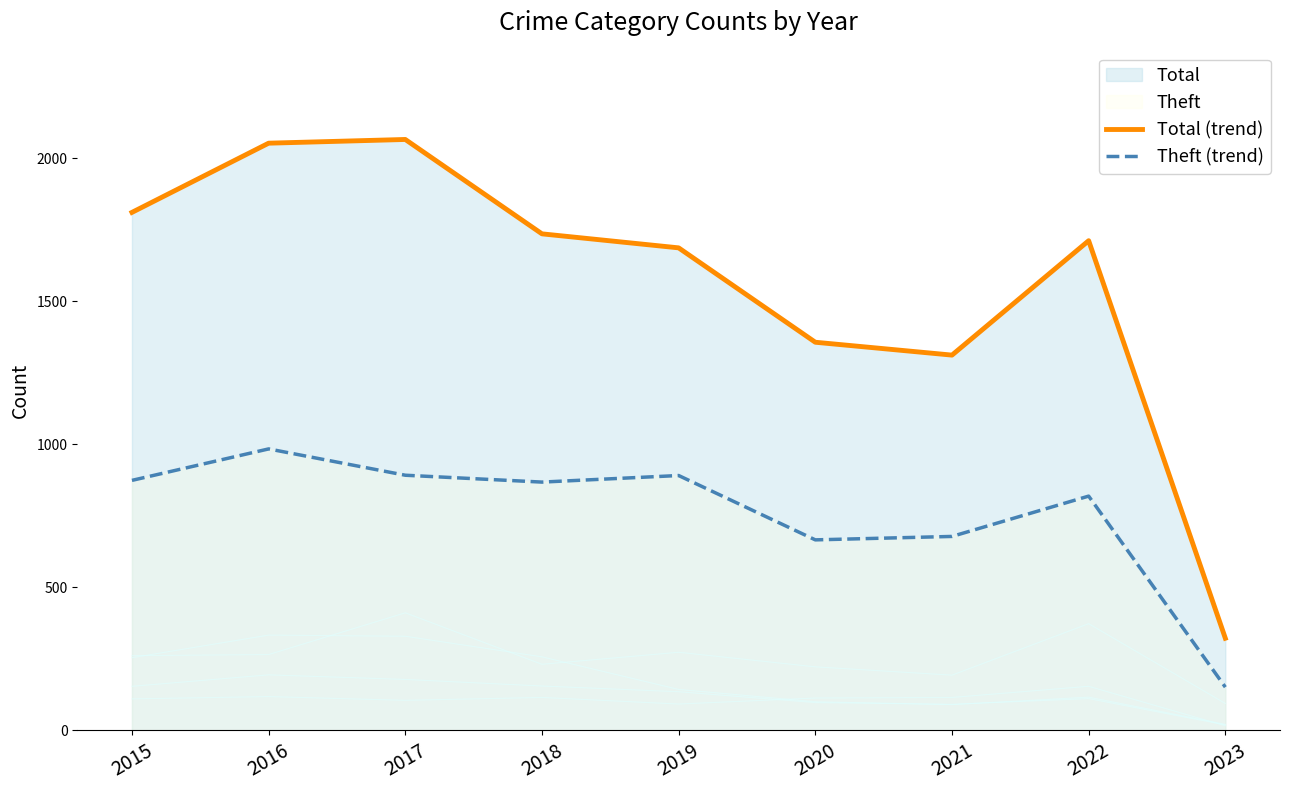

Between 2021 and 2022, which series saw the biggest shift?

Total (trend)